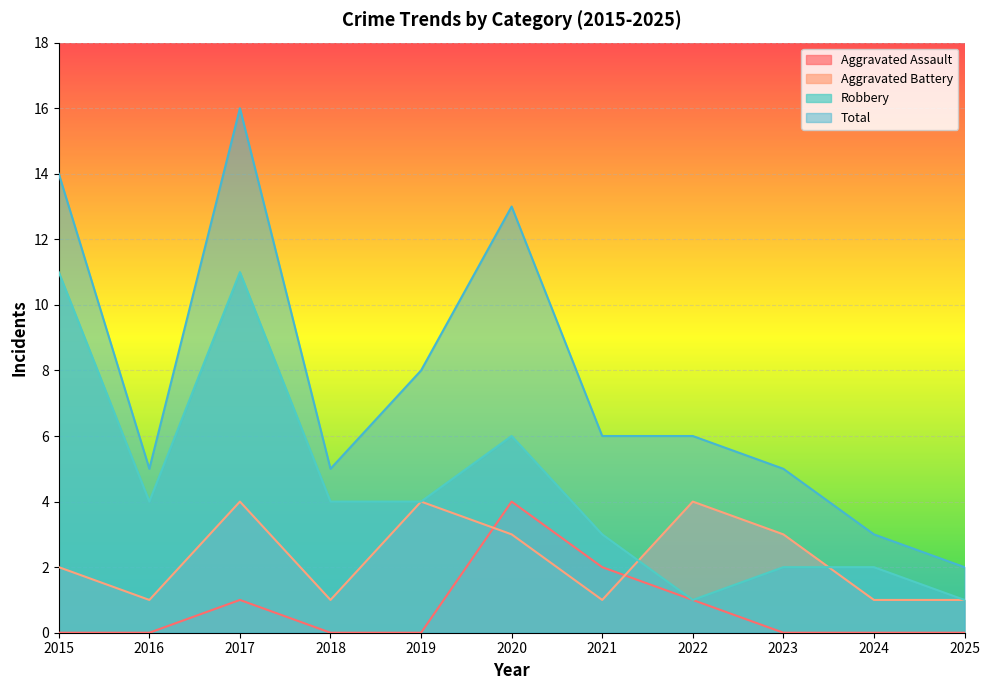

What is the difference between the maximum and second lowest values in the Aggravated Assault series?

4